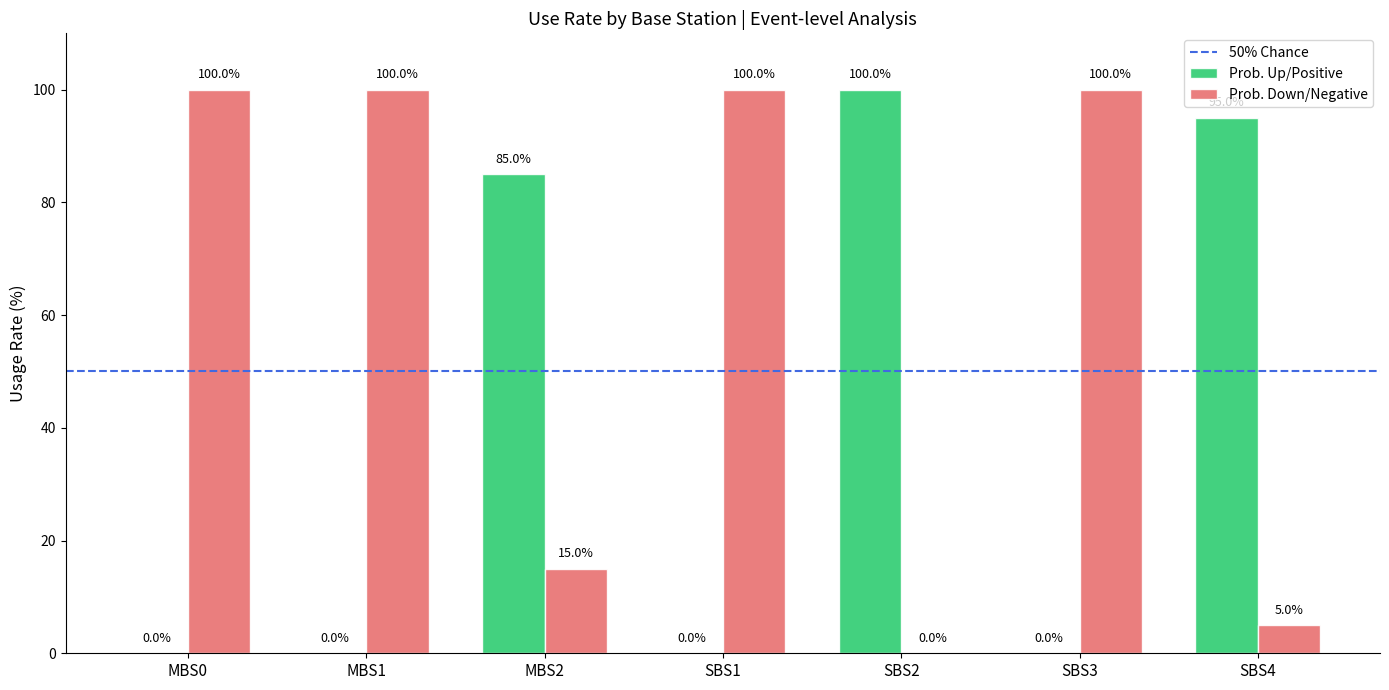

Which series has the largest total across all categories?

Prob. Down/Negative